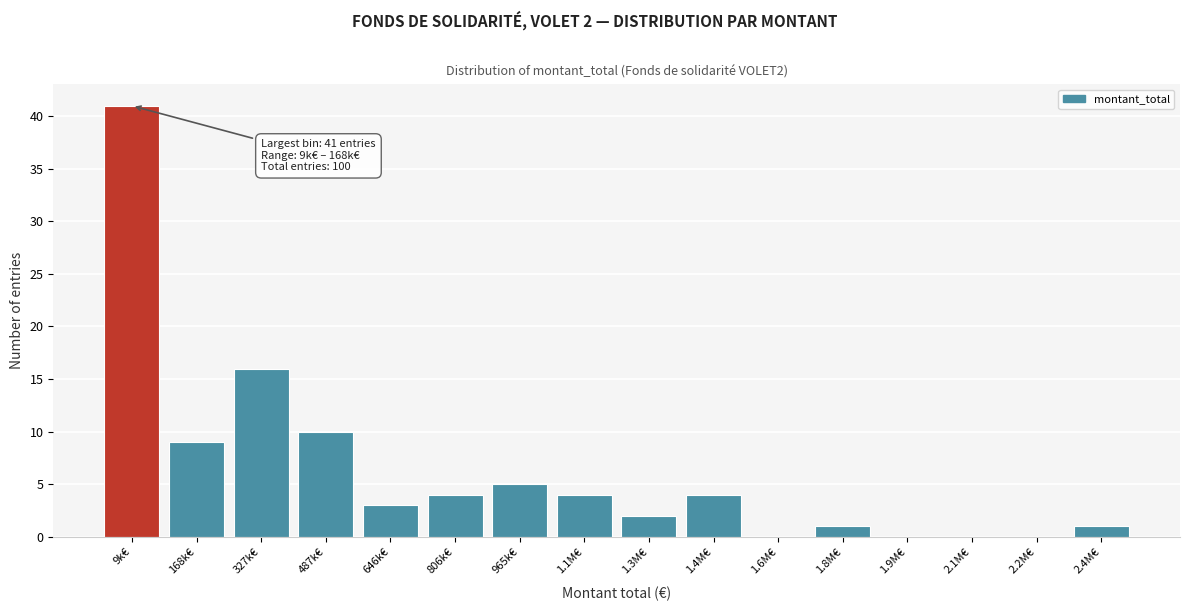

Reading right to left, list all the values displayed in this chart.

2.4M€=1	2.2M€=0	2.1M€=0	1.9M€=0	1.8M€=1	1.6M€=0	1.4M€=4	1.3M€=2	1.1M€=4	965k€=5	806k€=4	646k€=3	487k€=10	327k€=16	168k€=9	9k€=41